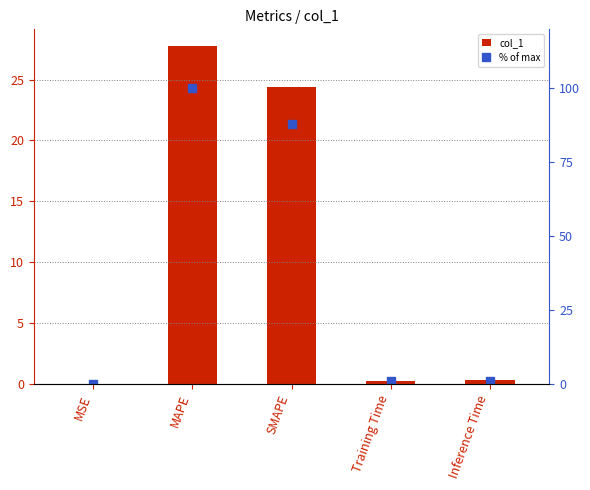

The value of col_1 at SMAPE is 24.4. True or false?

True